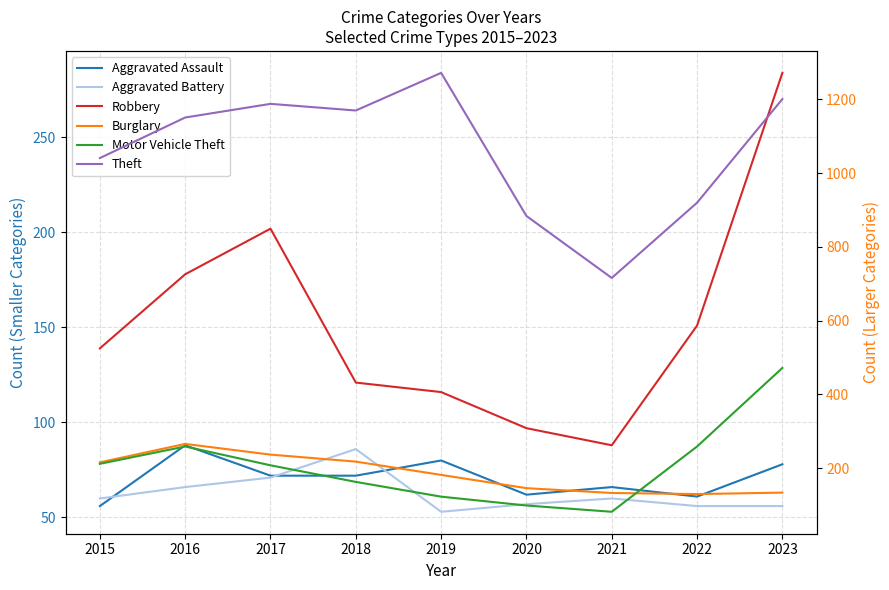

How many series are shown in this chart?

6